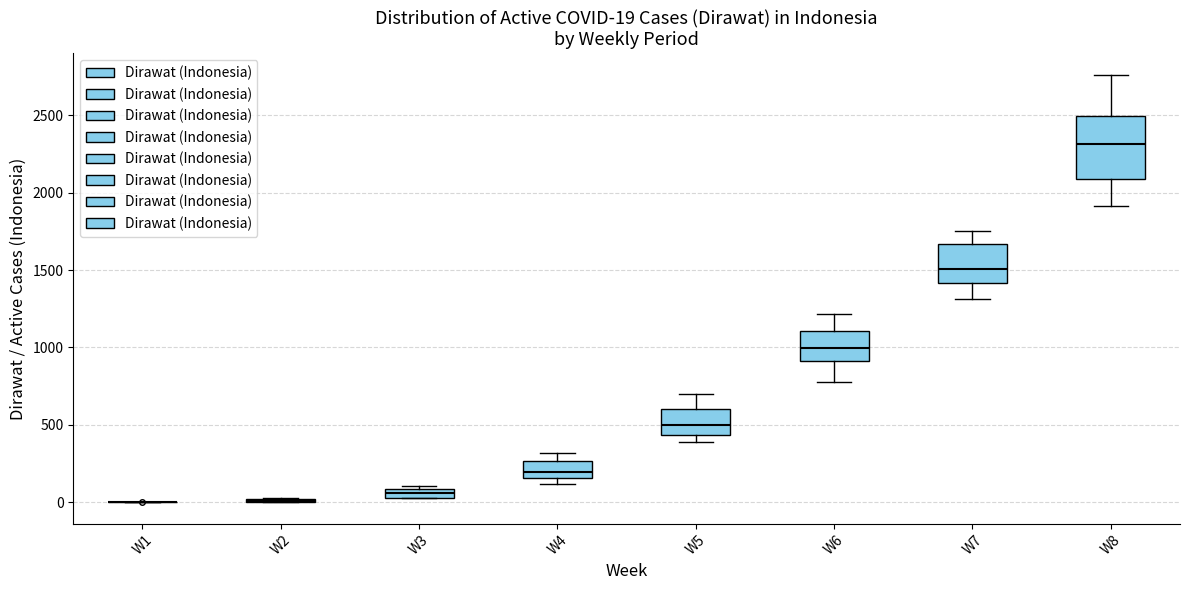

Comparing the boxes themselves (not the whiskers), which one is the tallest?

W8